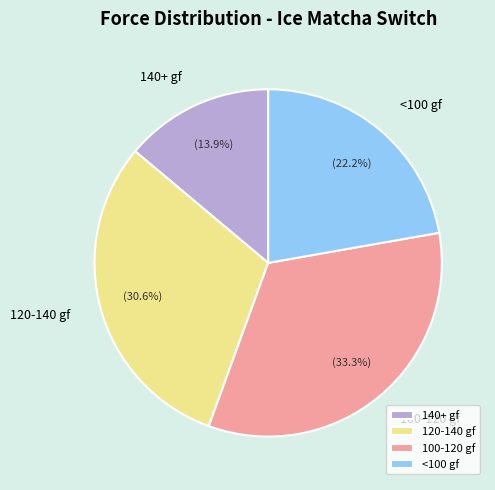

Which slice is the largest?

100-120 gf